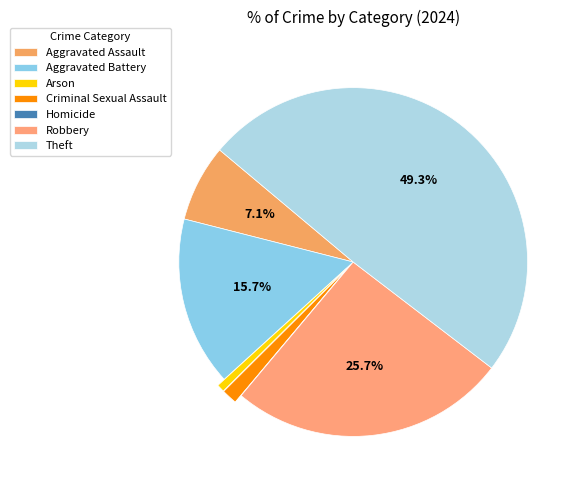

What is the change in value from Aggravated Assault to Arson?

-9